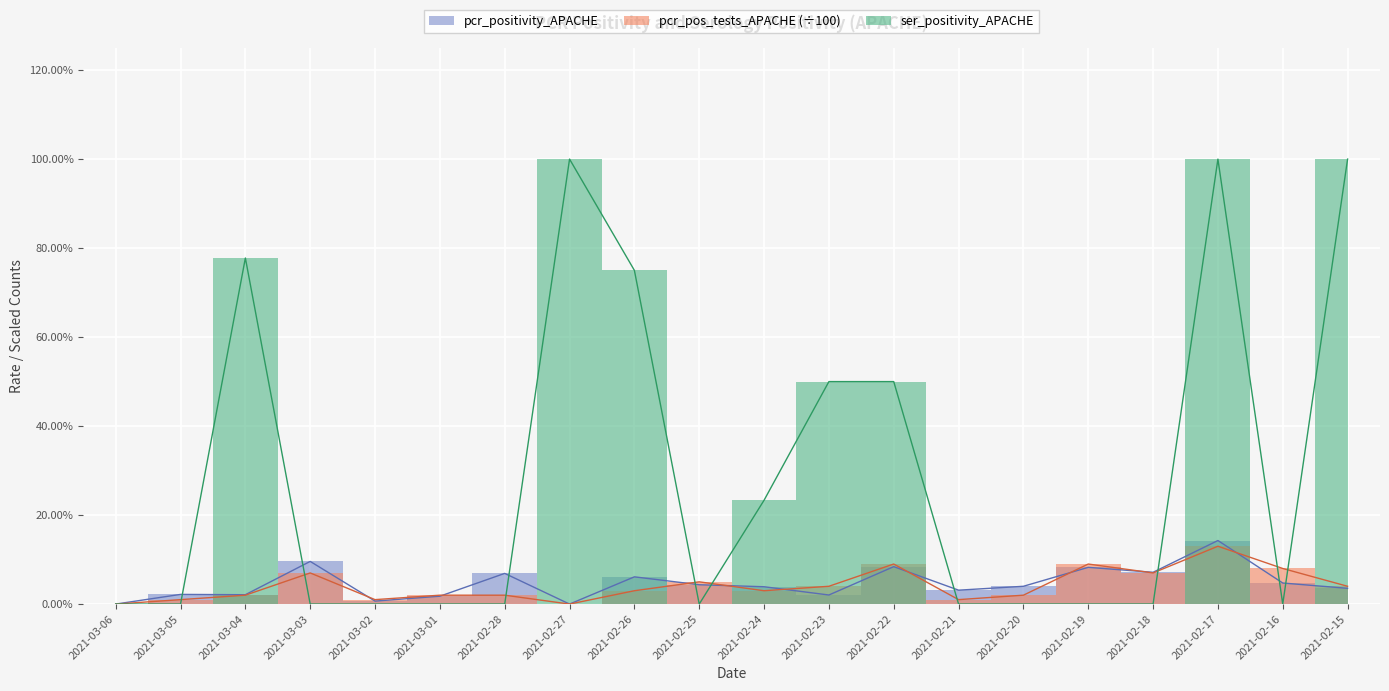

What is the total value across all series at 2021-02-18?

0.1